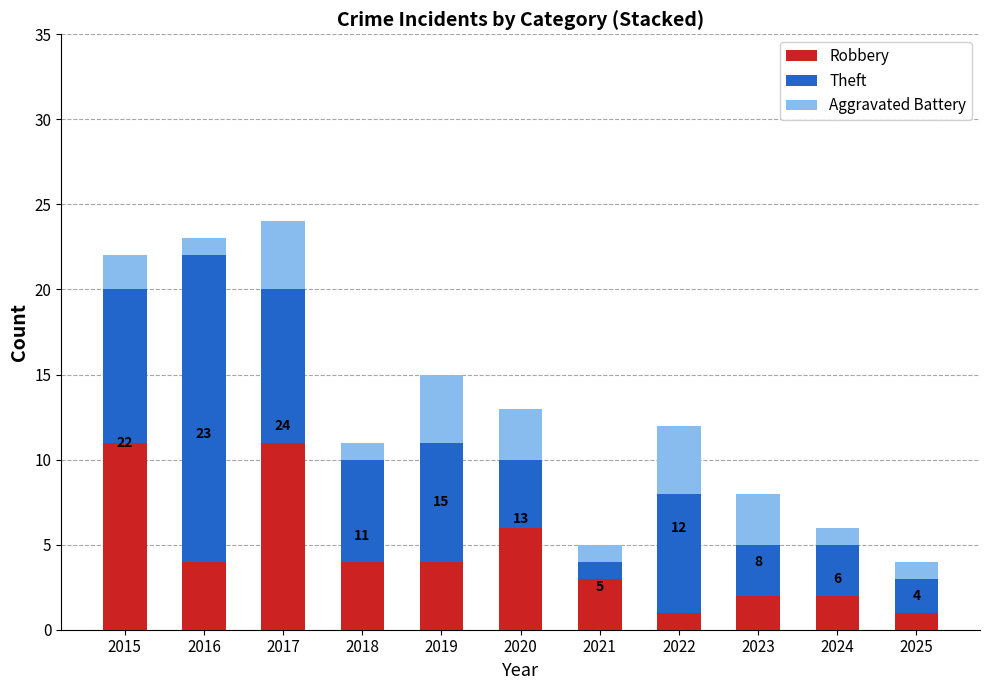

The Robbery series shows 4 at 2019. True or false?

True